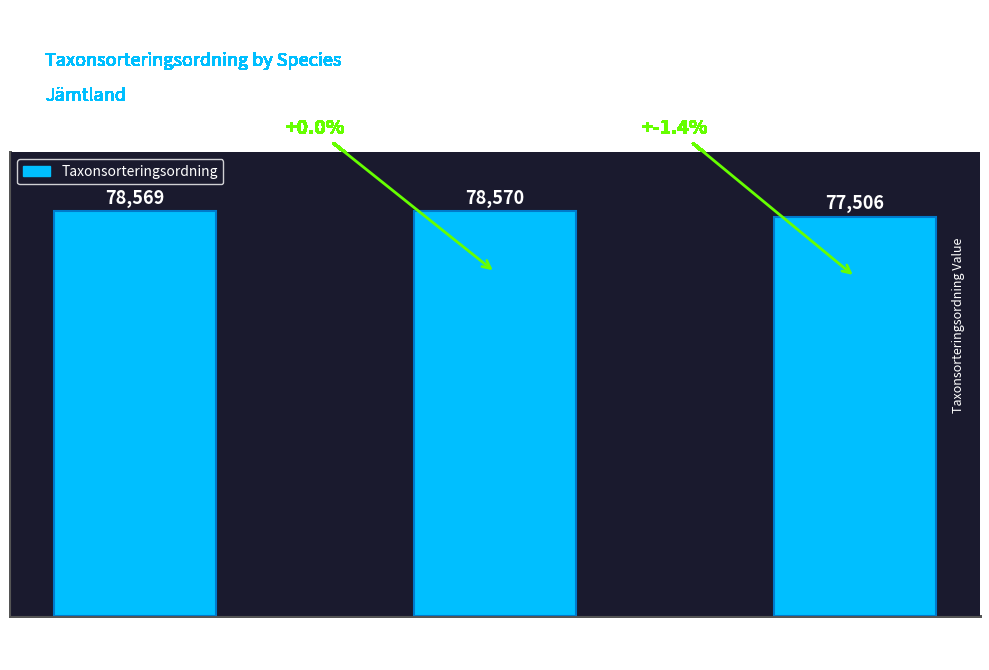

What is the value of the 1st bar from the left?

78569